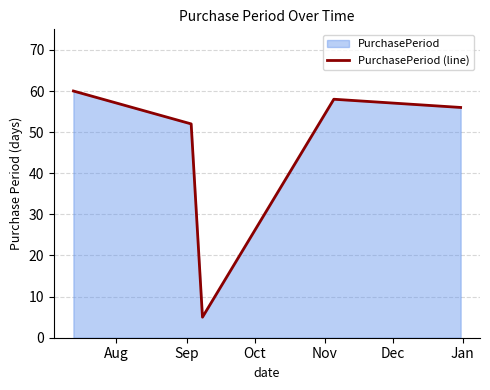

What is the minimum value shown in the chart?

5